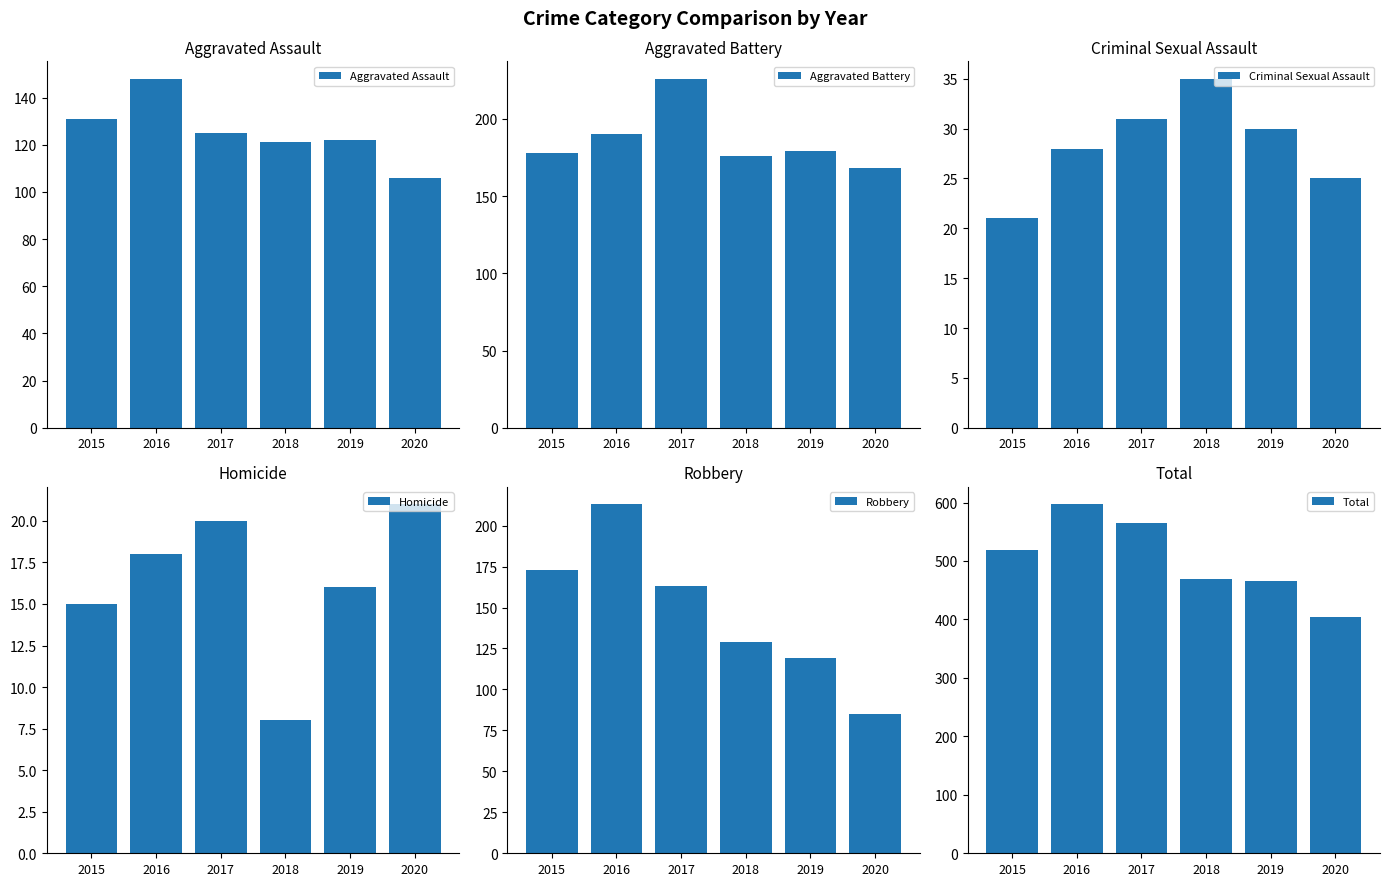

What is the value of the Aggravated Assault bar at the 2nd from the left?

148